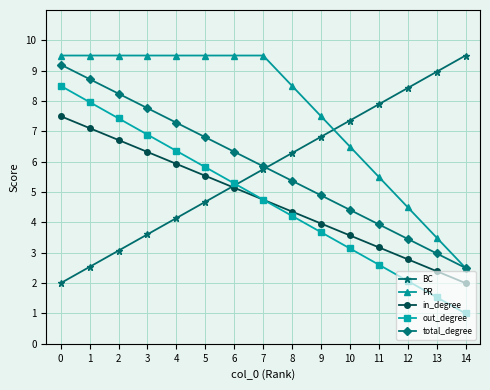

After their last crossing, which series has the higher values: BC or in_degree?

BC